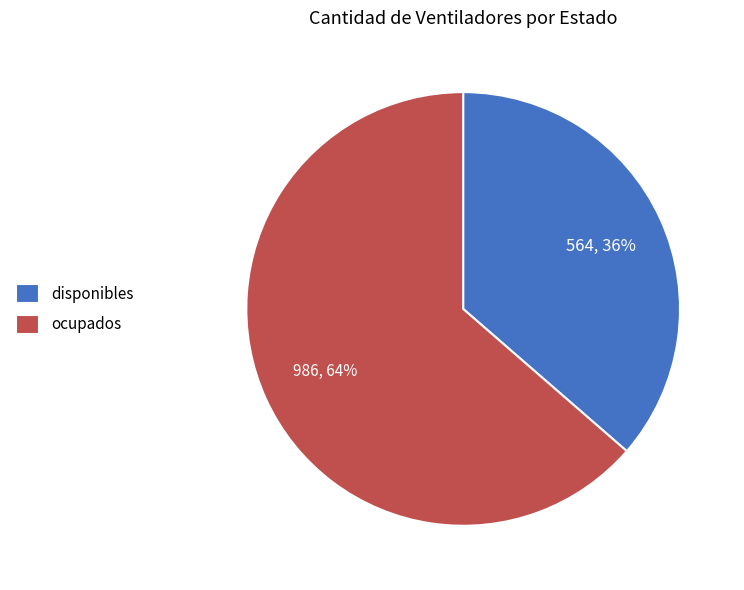

Count the number of slices in the pie.

2